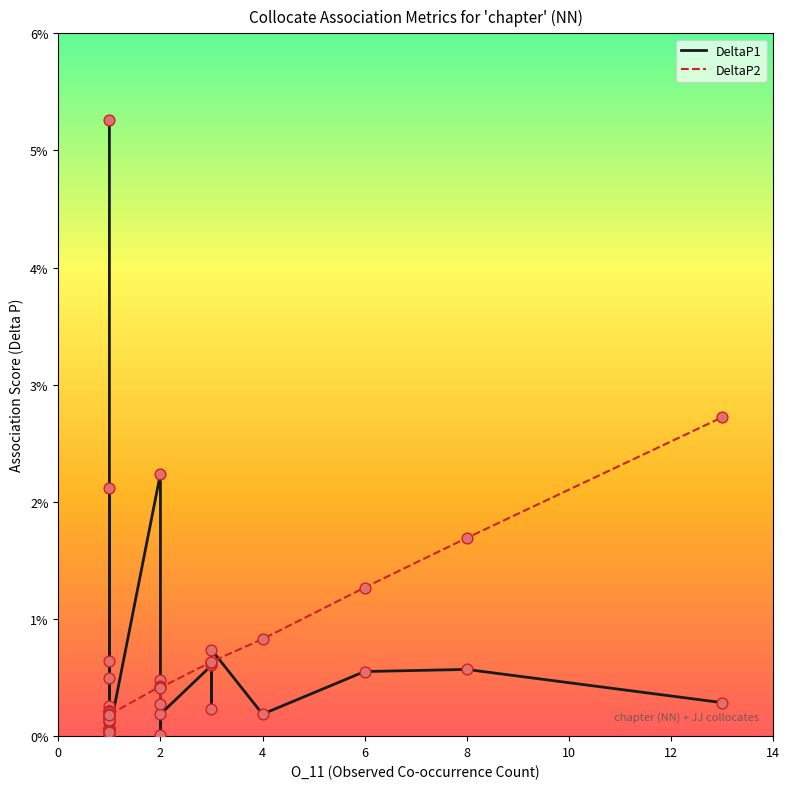

Which series has the largest total across all categories?

DeltaP1